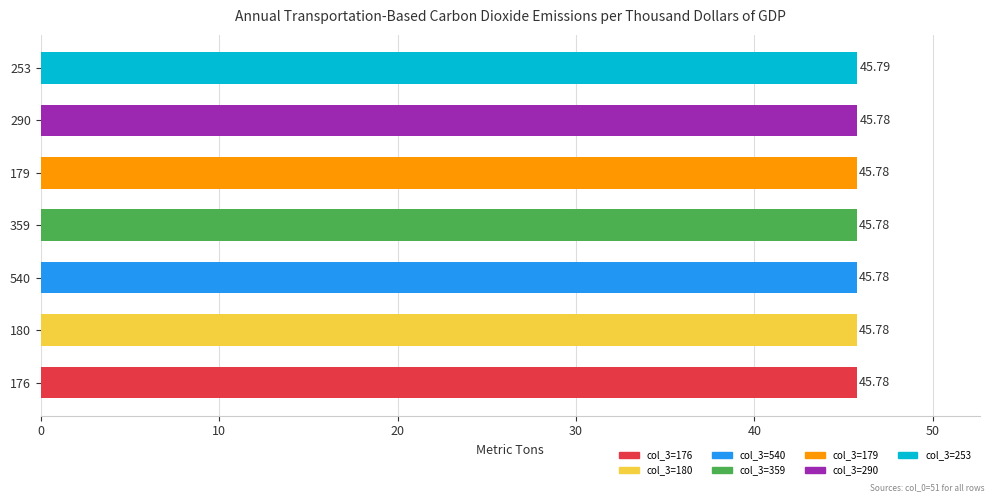

Which label corresponds to the largest value in the chart?

253